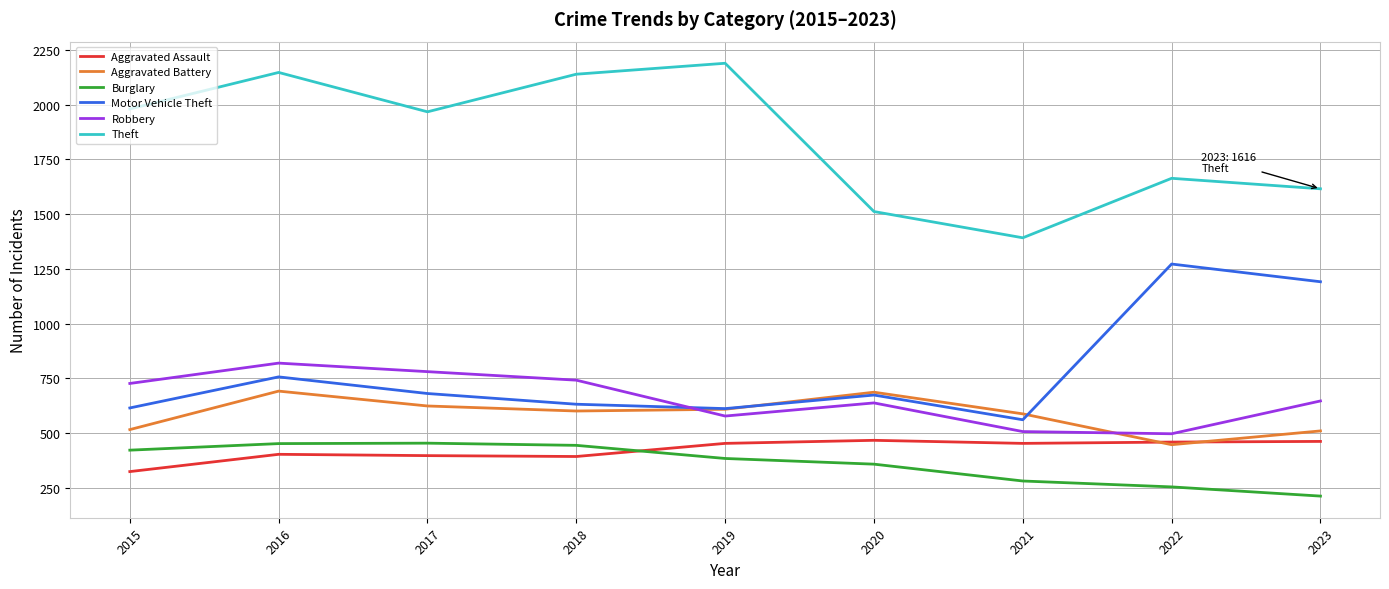

The Motor Vehicle Theft series shows 560 at 2021. True or false?

True